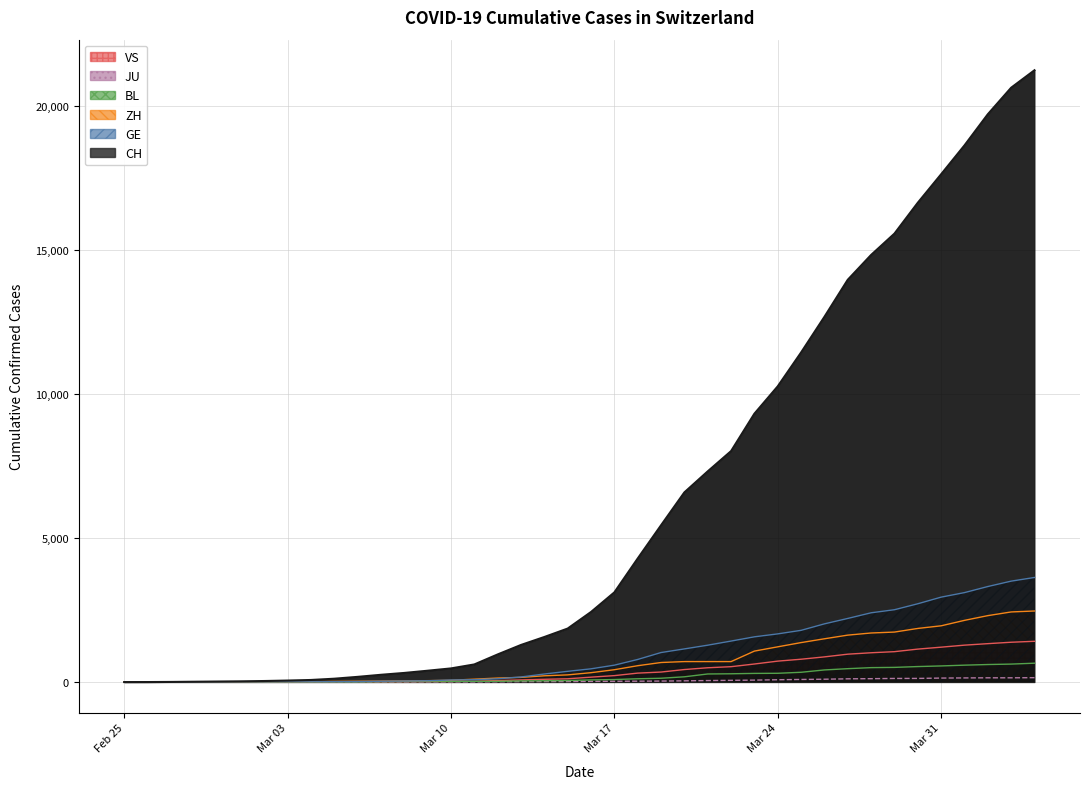

Reading left to right, extract all data points from this chart.

CH: 1	2	6	13	20	27	38	54	74	118	182	254	318	395	475	613	960	1289	1565	1858	2433	3113	4288	5441	6582	7311	8014	9312	10261	11435	12672	13958	14819	15559	16630	17618	18619	19699	20620	21226
GE: 0	1	1	4	6	8	8	11	11	15	19	30	38	47	73	84	114	178	281	374	461	588	786	1026	1152	1281	1424	1571	1673	1796	2021	2209	2405	2511	2718	2948	3105	3316	3503	3630
ZH: 1	2	2	2	6	7	11	14	16	24	30	35	41	50	63	102	141	164	219	251	327	430	569	680	712	712	712	1076	1224	1371	1503	1630	1704	1736	1862	1953	2142	2306	2434	2467
BL: 0	0	1	1	2	2	2	2	2	6	6	15	19	20	22	26	26	42	47	54	76	89	116	134	184	282	289	302	306	341	422	466	502	511	539	561	588	610	625	656
JU: 0	0	1	1	1	1	1	2	2	4	4	5	5	7	7	7	12	17	18	19	25	29	32	36	44	54	61	69	82	92	100	114	119	127	128	140	145	149	149	154
VS: 0	0	0	1	1	2	3	3	4	5	6	7	12	17	22	30	53	76	98	115	172	225	312	349	436	498	535	628	728	794	875	969	1018	1056	1145	1212	1282	1334	1383	1416